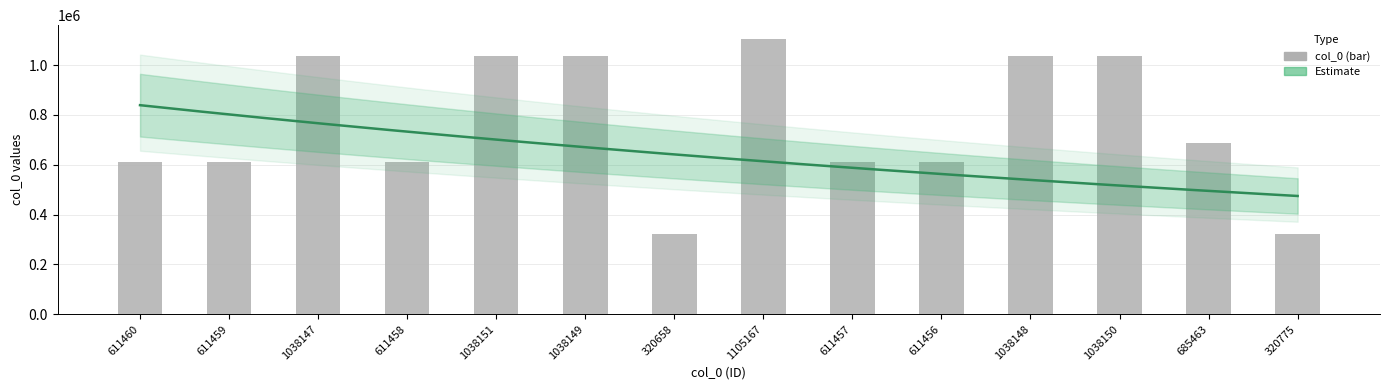

Count the number of values greater than 685463.

6